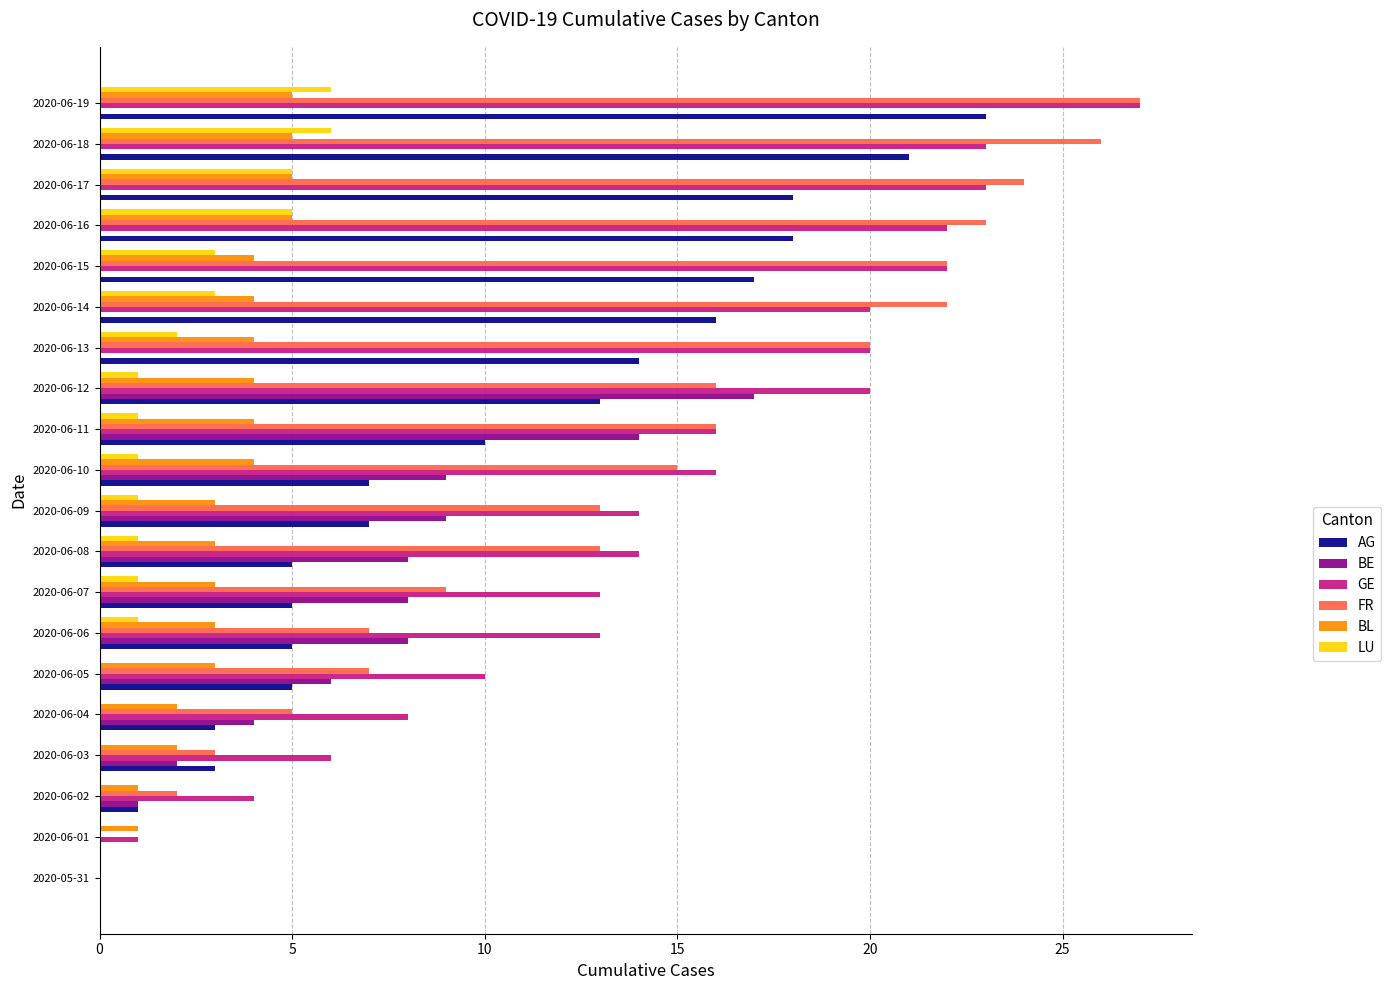

The GE series shows 38 at 2020-06-15. True or false?

False